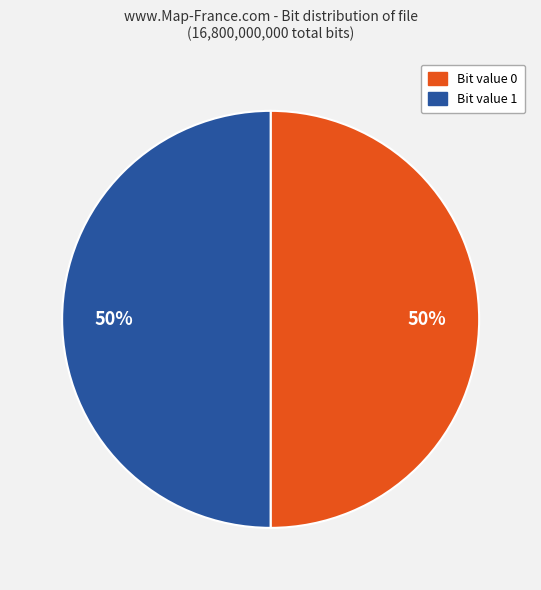

To the nearest percent, what is the average slice percentage?

50%